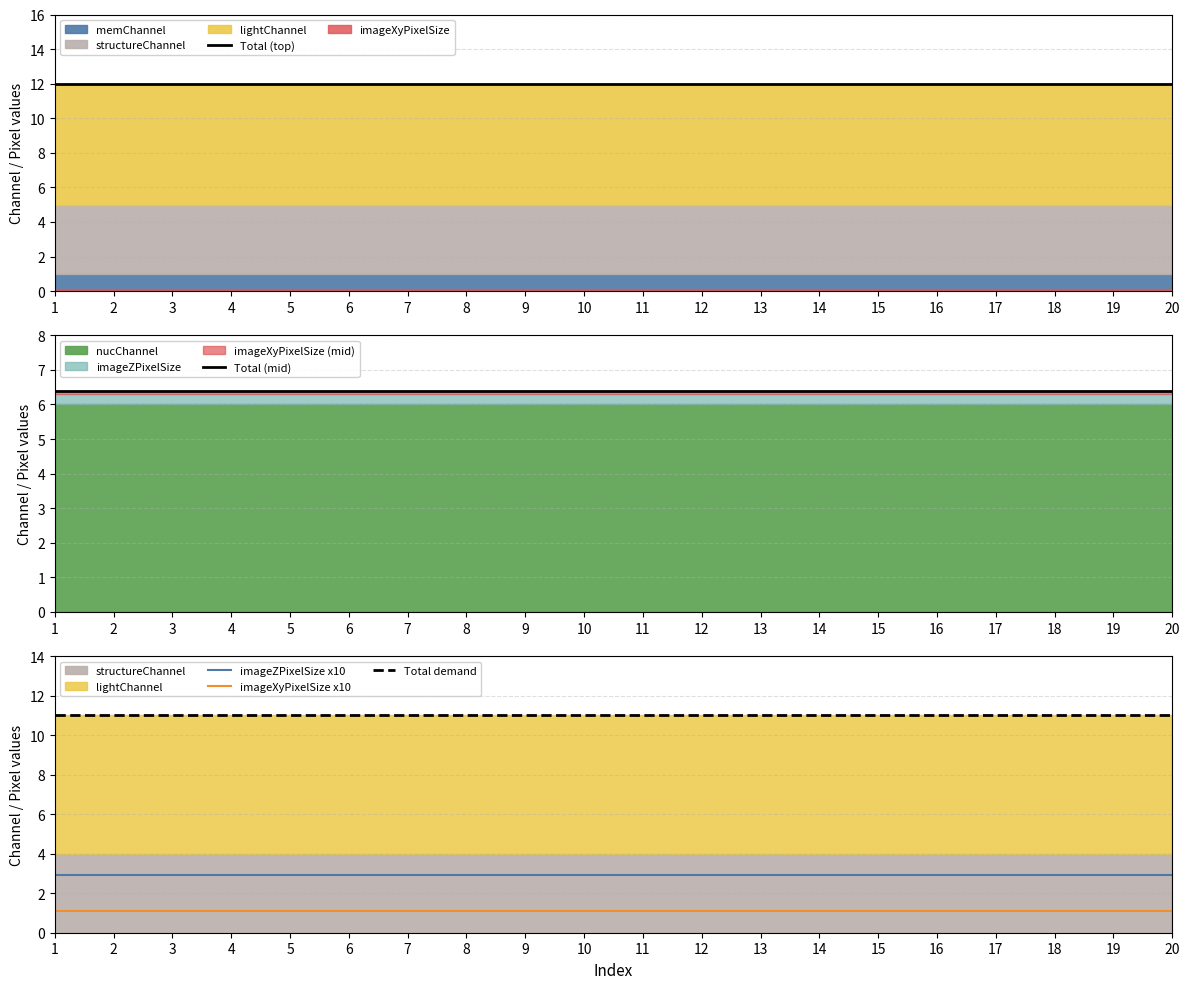

True or false: Total demand and imageZPixelSize x10 intersect in this chart.

False